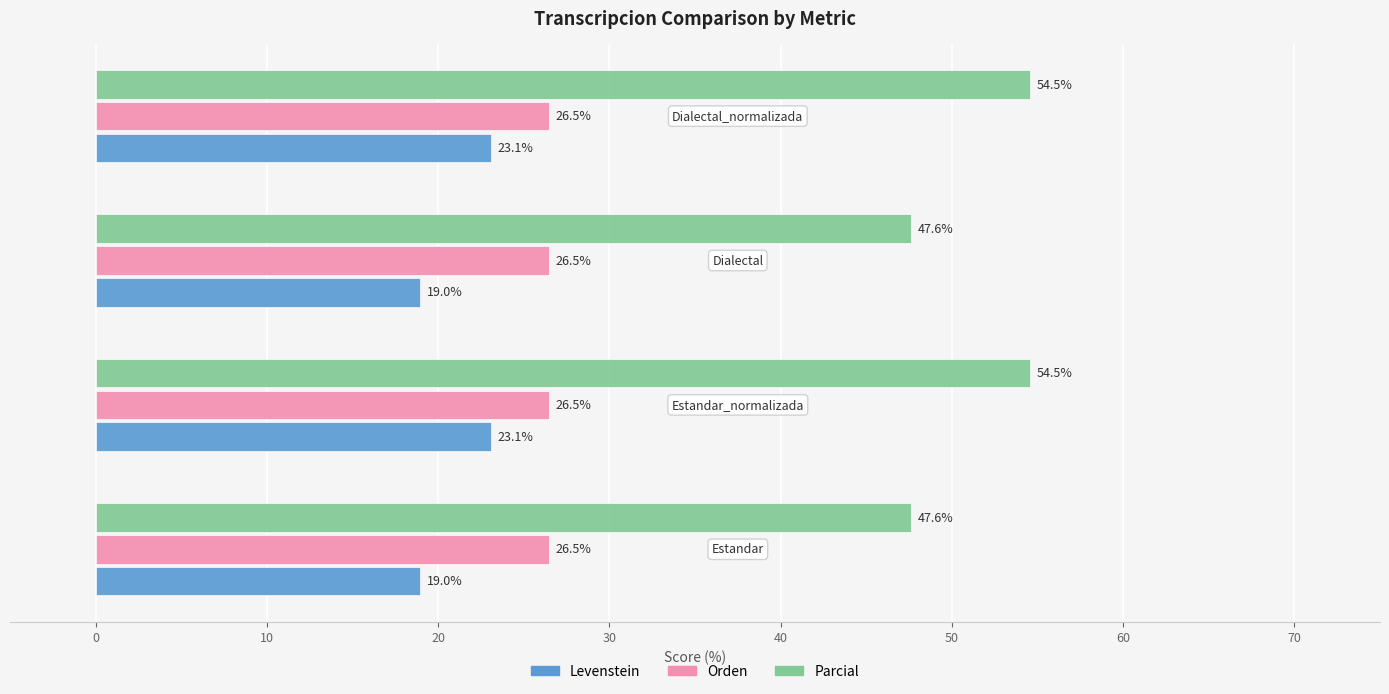

What is the difference between the maximum and minimum values in the Levenstein series?

4.1